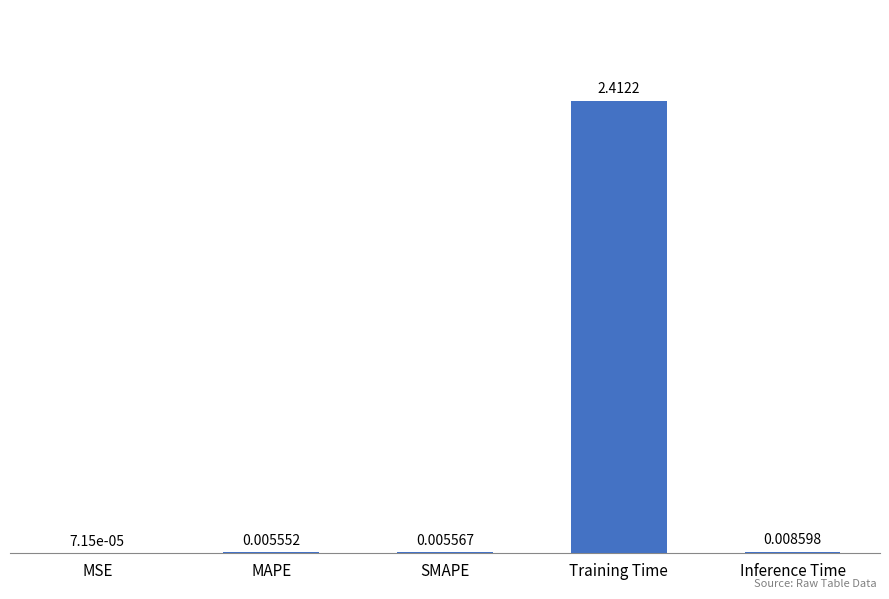

Which has a higher value, Inference Time or MAPE?

Inference Time